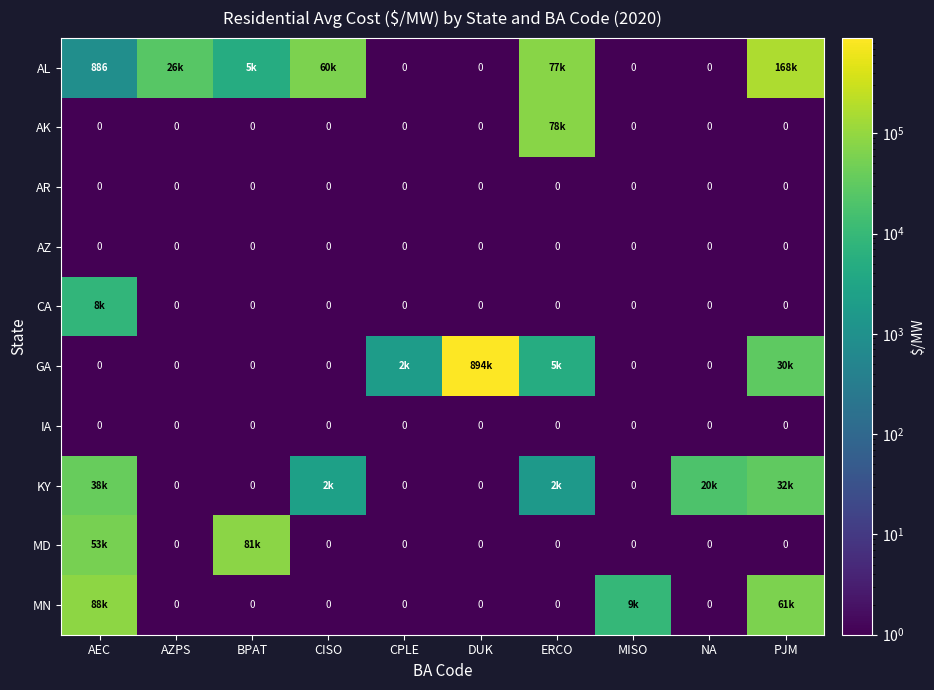

How many data points in AL are less than 4855?

5